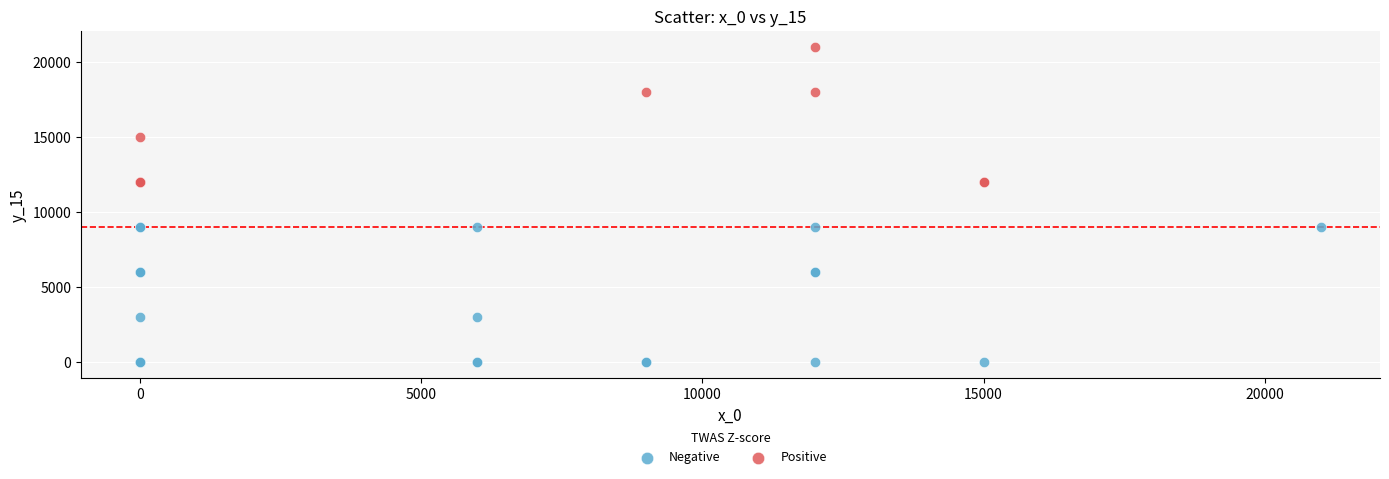

Which series contains the lowest Y value?

Negative